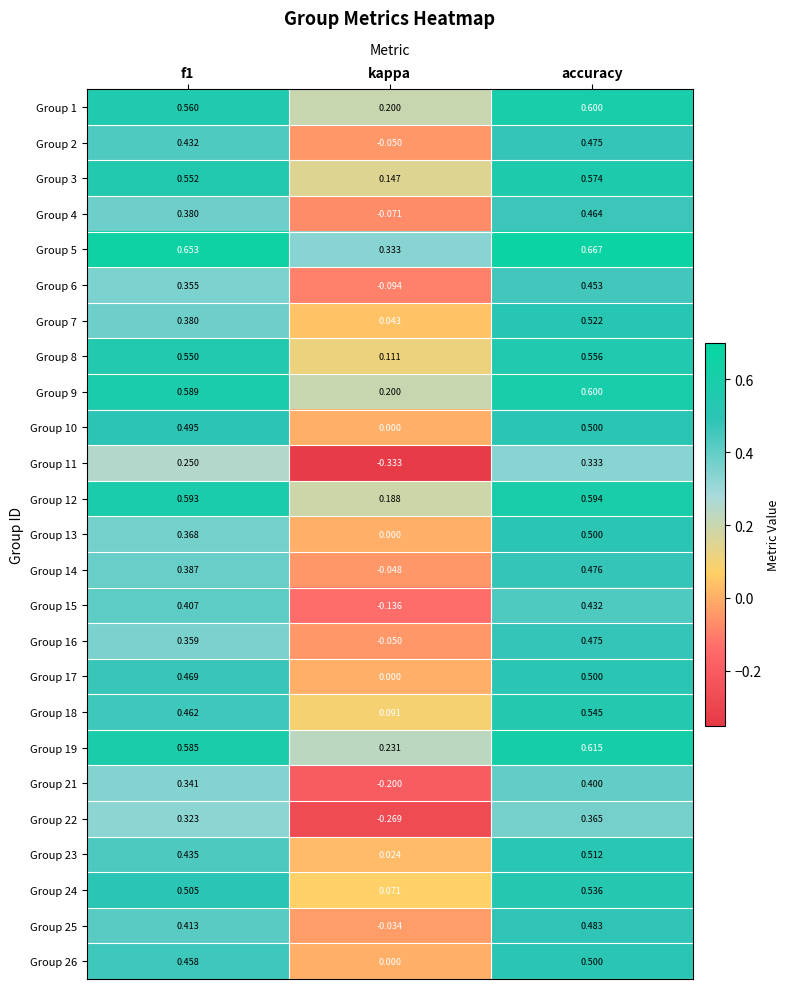

At which category does the chart reach its peak across all series?

accuracy